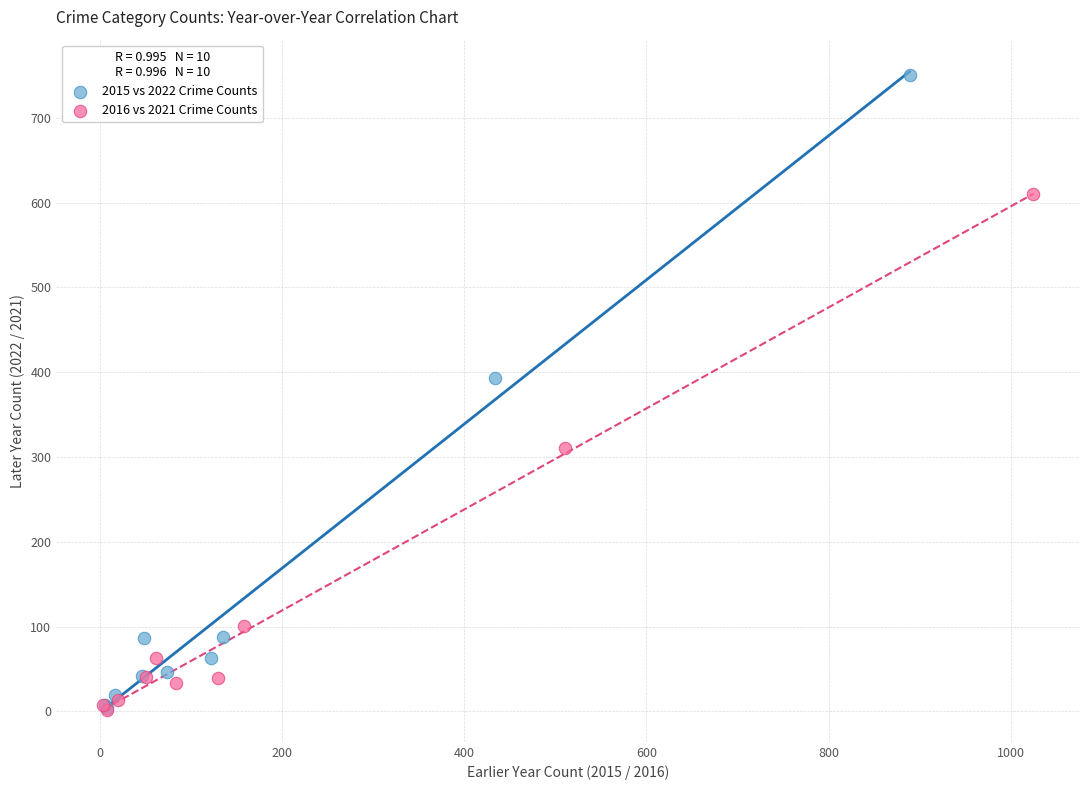

What are all the series names shown in the legend?

2015 vs 2022 Crime Counts, 2016 vs 2021 Crime Counts